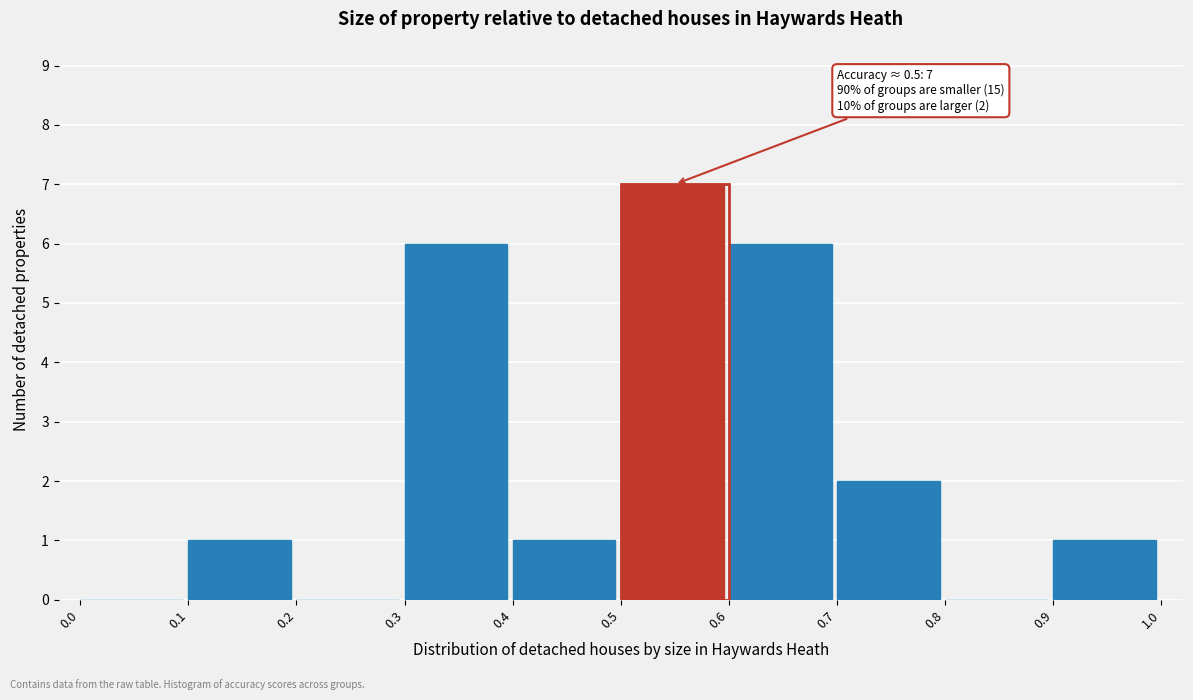

Over which range of the x-axis is the bar tallest?

0.5 to 0.6